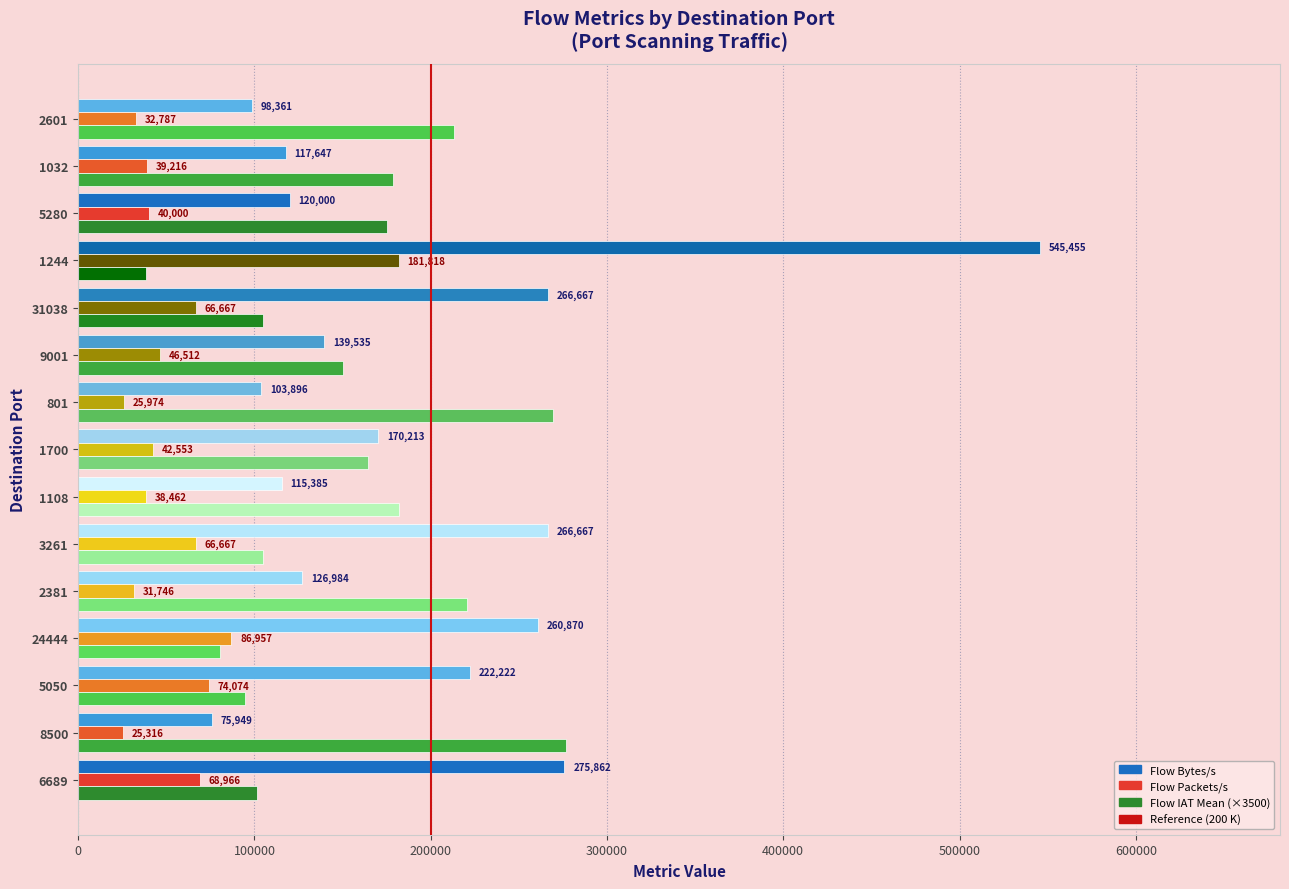

Which series has the widest spread of values?

Flow Bytes/s